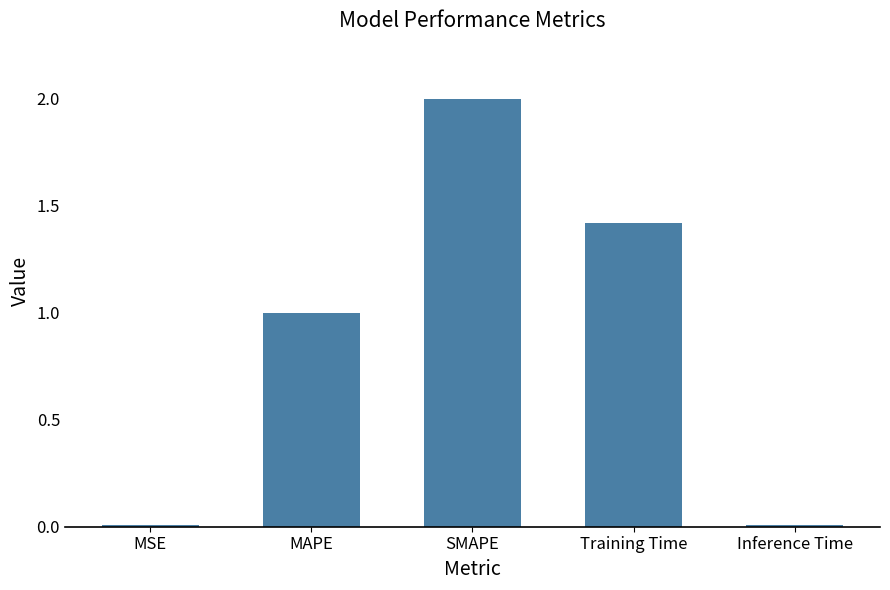

The chart shows a value of 0.0 at MSE. True or false?

True